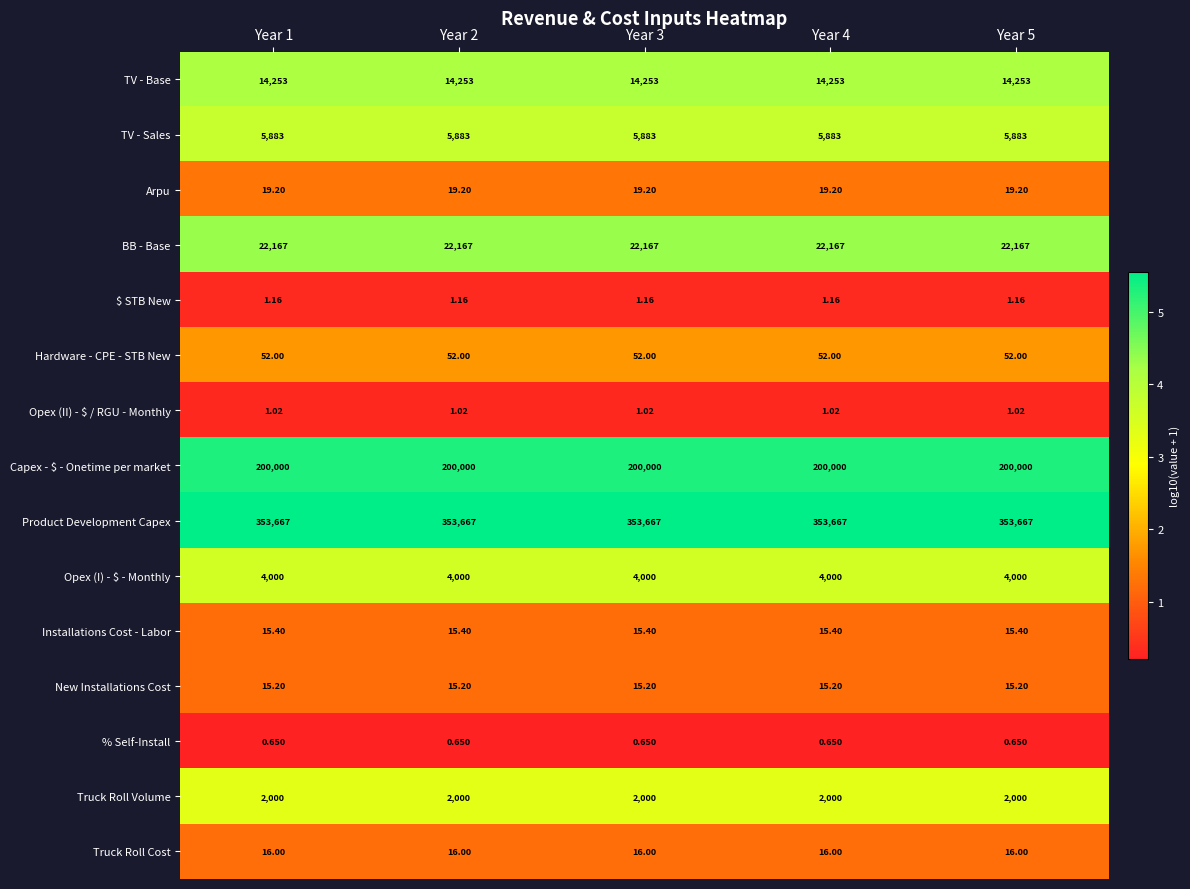

Is the value of Truck Roll Cost at Year 5 greater than the value of Arpu at Year 1?

No